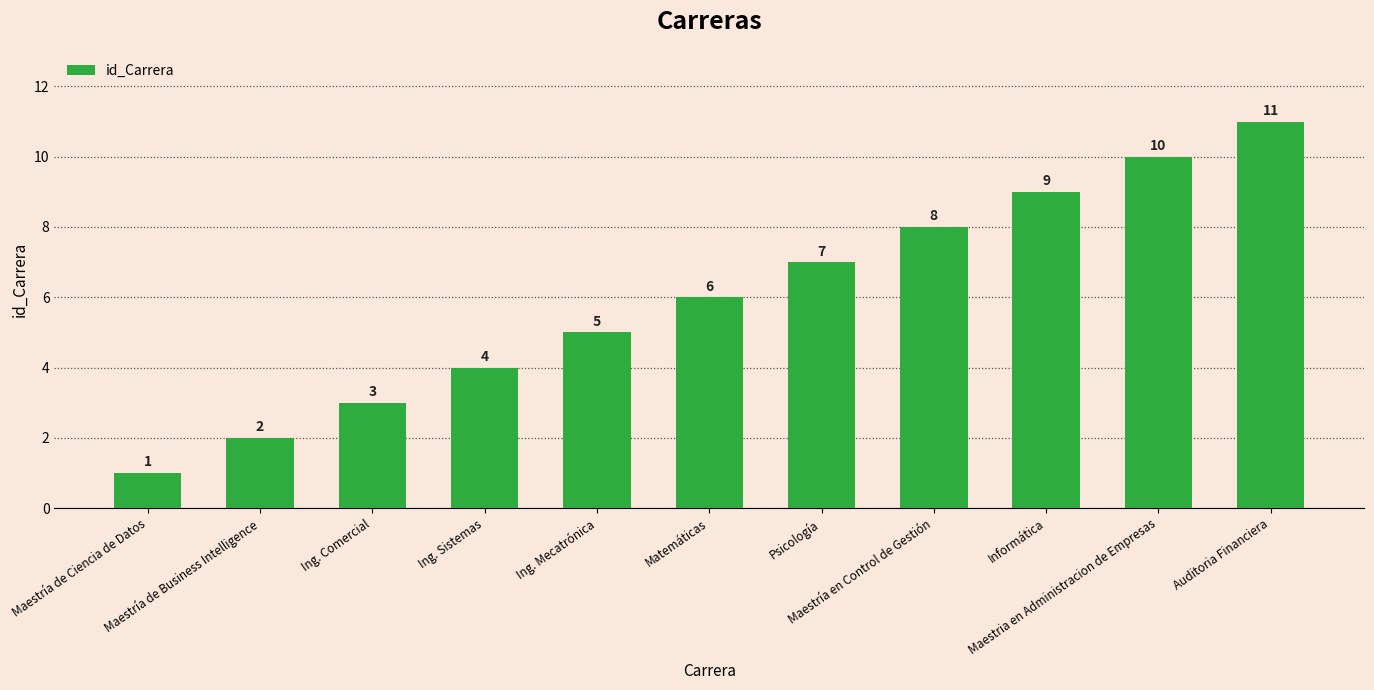

Count the values in the range 3 to 9.

7